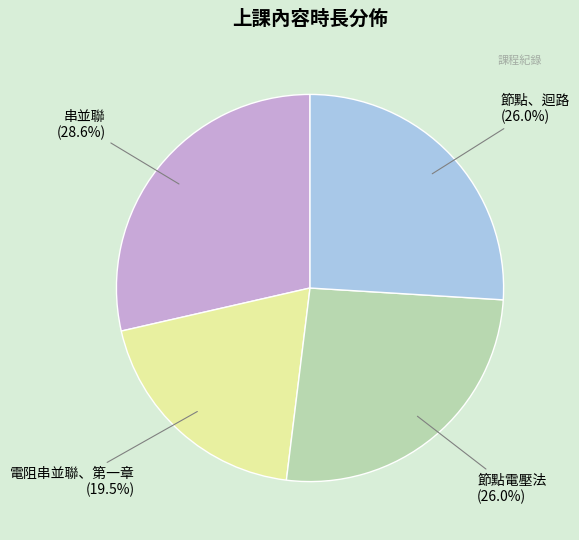

Is 節點電壓法 the majority of the pie?

No